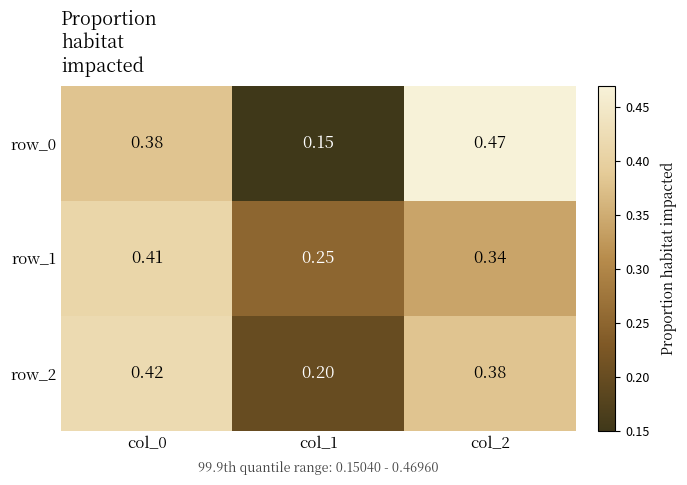

What is the difference between the row_2 values at col_2 and col_1?

0.2